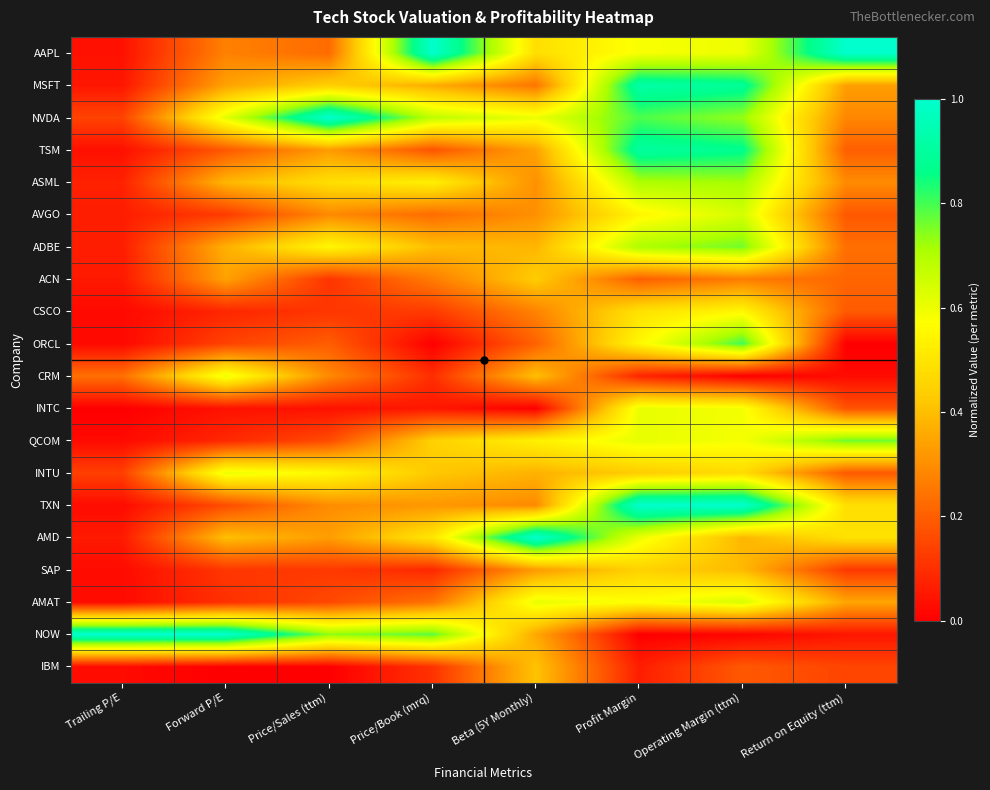

What is the total value across all series at Return on Equity (ttm)?

5.7